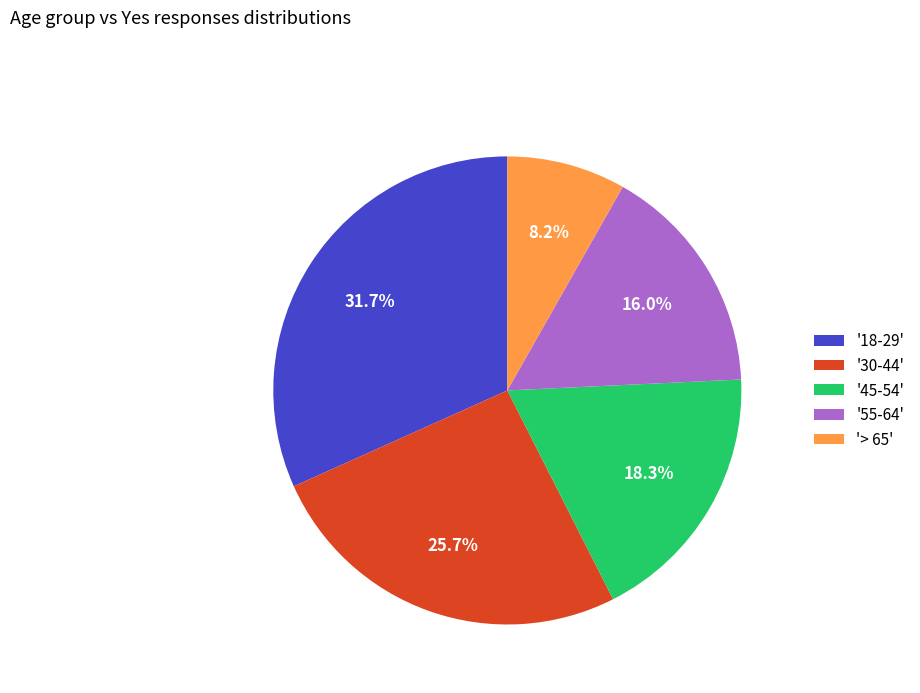

Which slice is the largest?

'18-29'